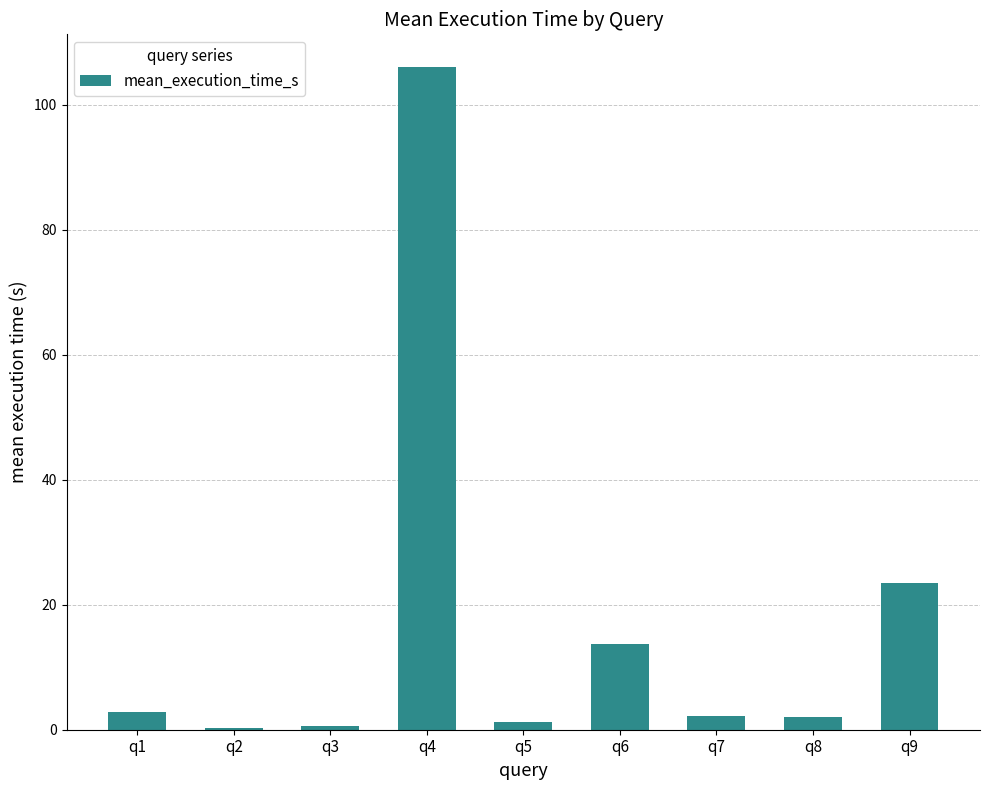

What is the sum of all values?

152.4